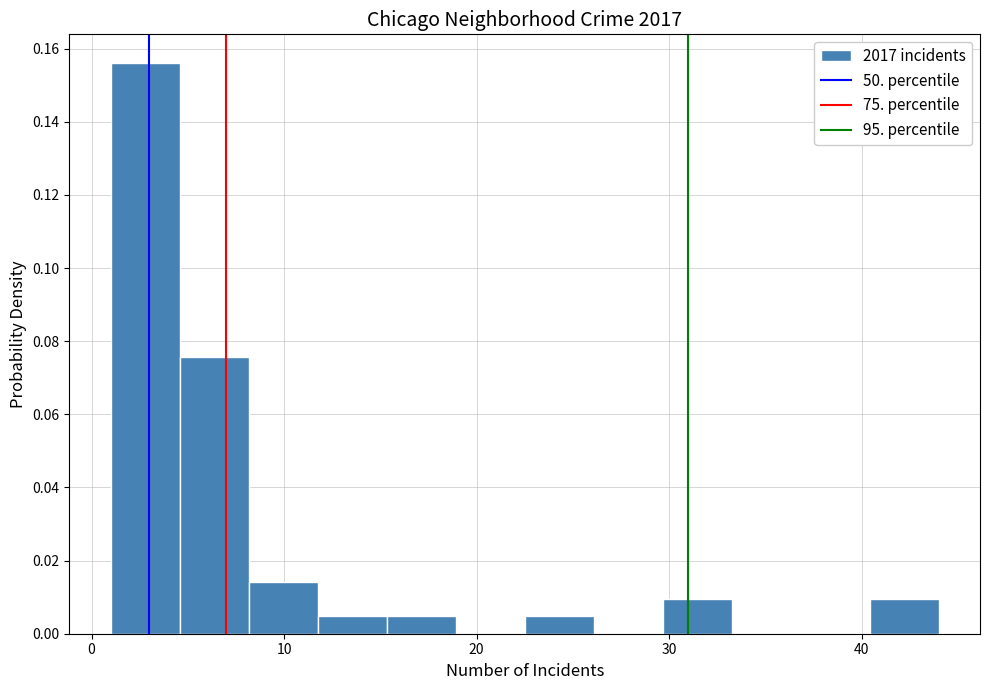

Read against the x-axis, roughly where is the centre of the tallest bar?

3